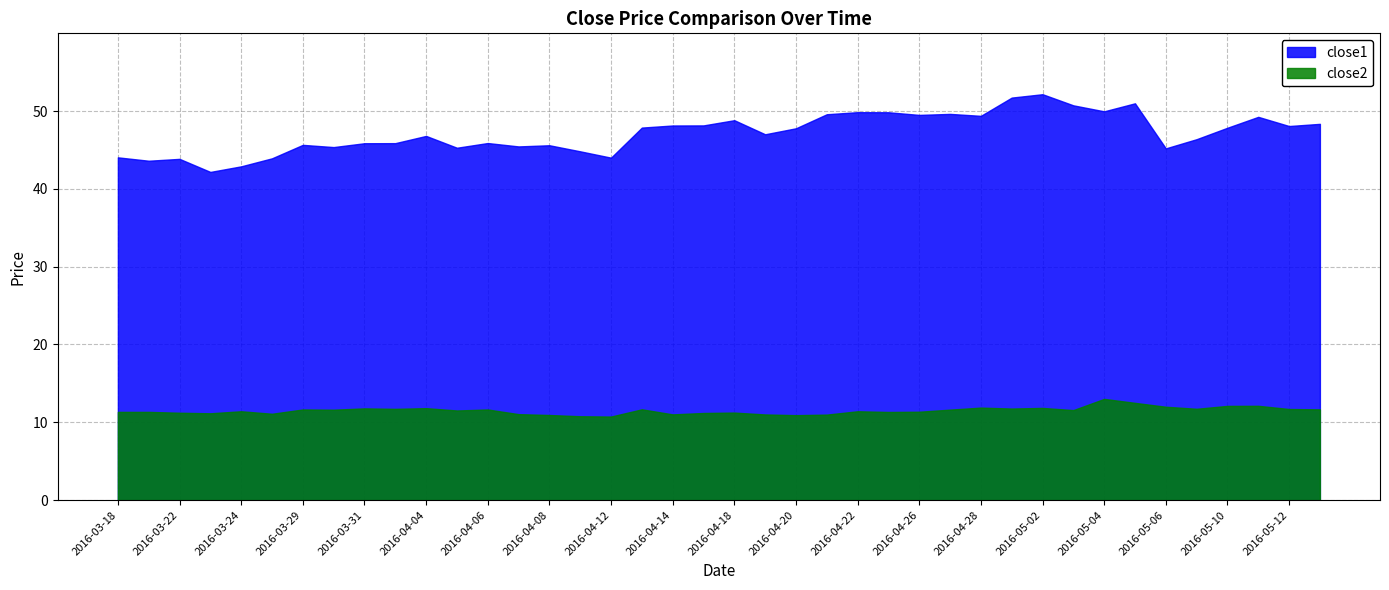

True or false: close1 and close2 cross at least once.

False